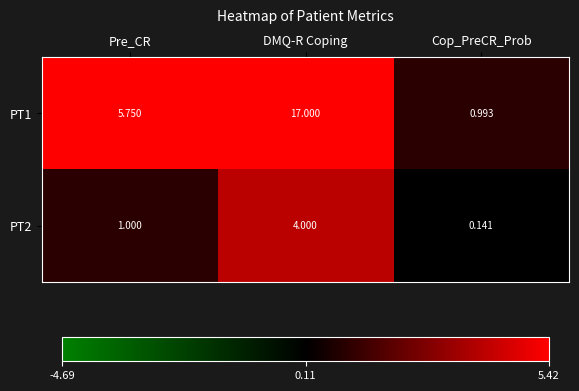

Which series has the largest total across all categories?

PT1